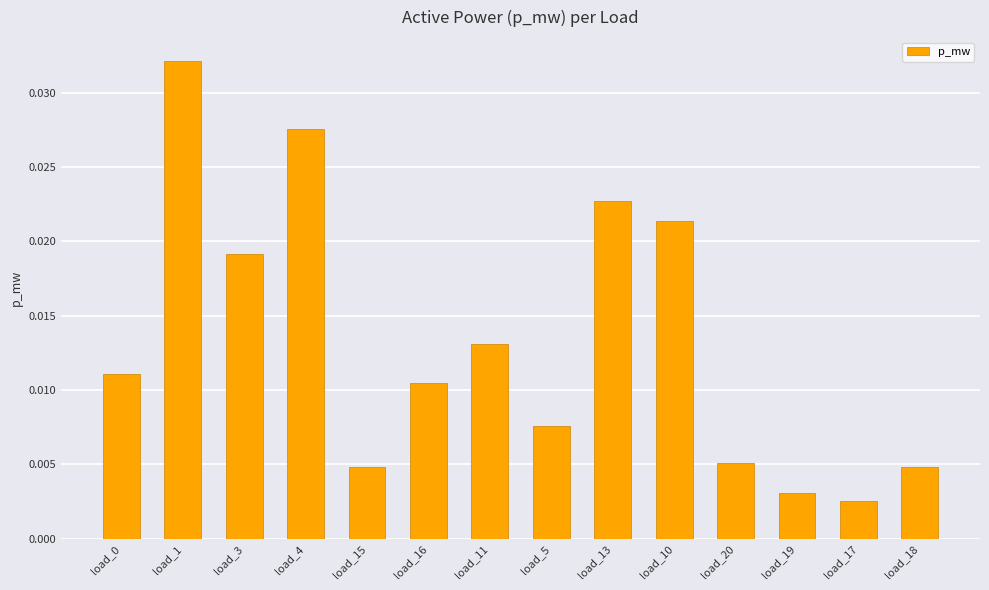

Which has a higher value, load_1 or load_11?

load_1